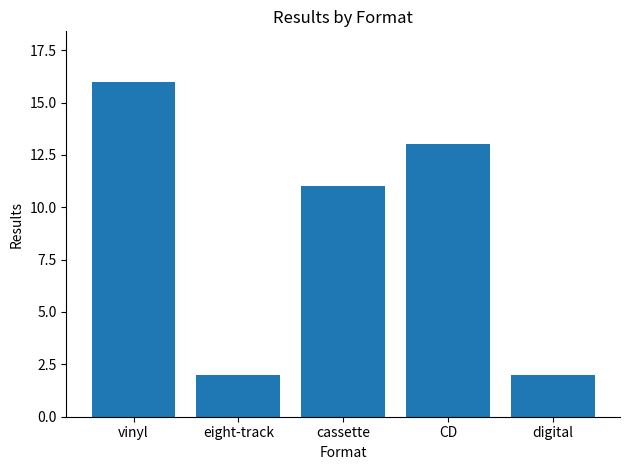

What is the change in value from vinyl to digital?

-14